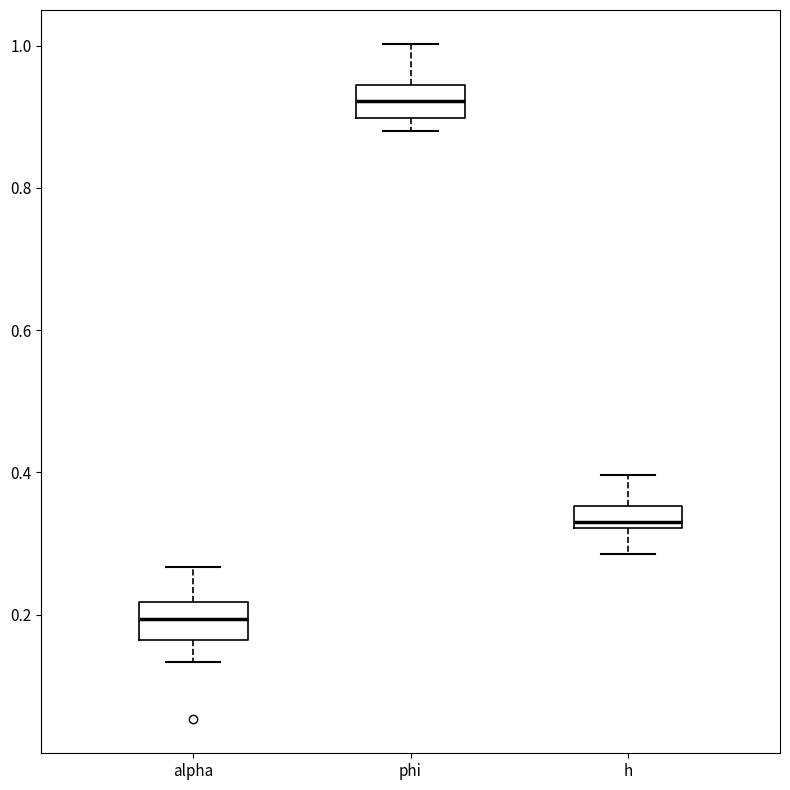

Reading left to right, transcribe this box plot: for each box, give where its median line is, the range the box spans, and where its two whiskers end, as read against the y-axis. The values are not printed on the chart, so give them approximately, as read against the axis.

alpha: median 0.20, box 0.16 to 0.22, whiskers 0.14 to 0.26
phi: median 0.92, box 0.90 to 0.94, whiskers 0.88 to 1.00
h: median 0.34, box 0.32 to 0.36, whiskers 0.28 to 0.40